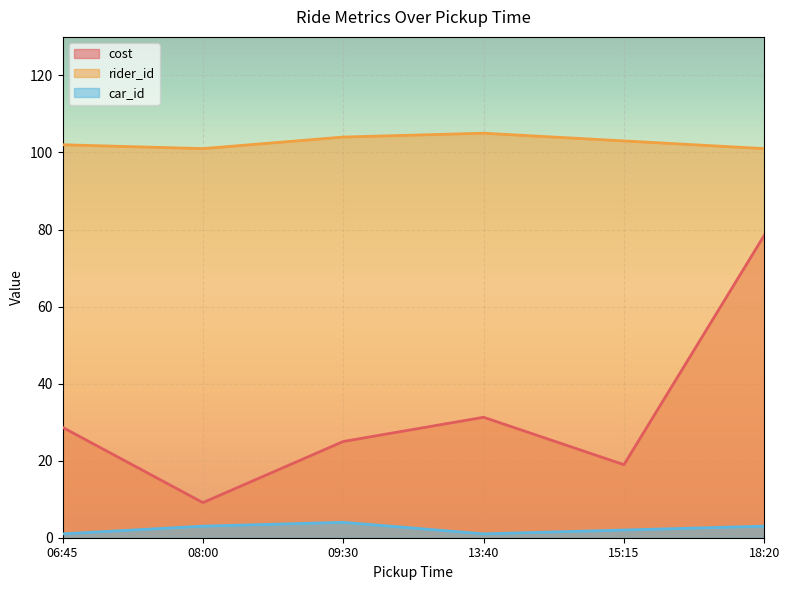

Is the value of car_id at 15:15 greater than the value of cost at 18:20?

No